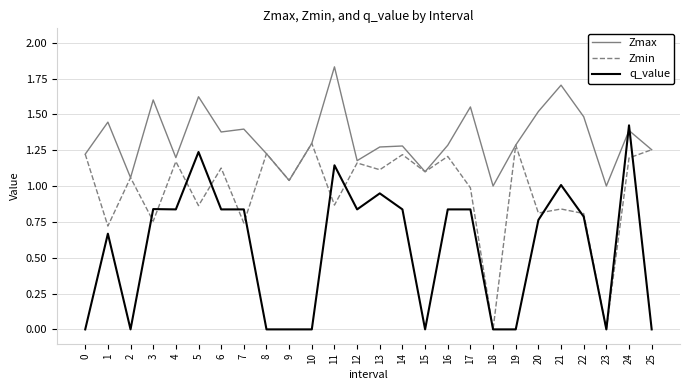

Rank the series by their average value, from highest to lowest.

Zmax, Zmin, q_value